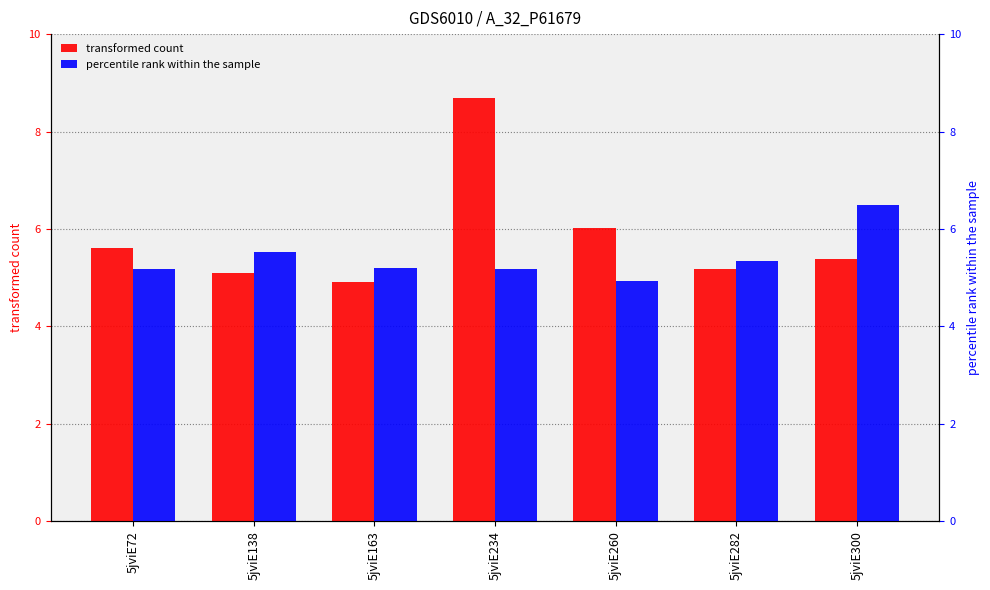

At which category is the sum across all series the highest?

5jviE234